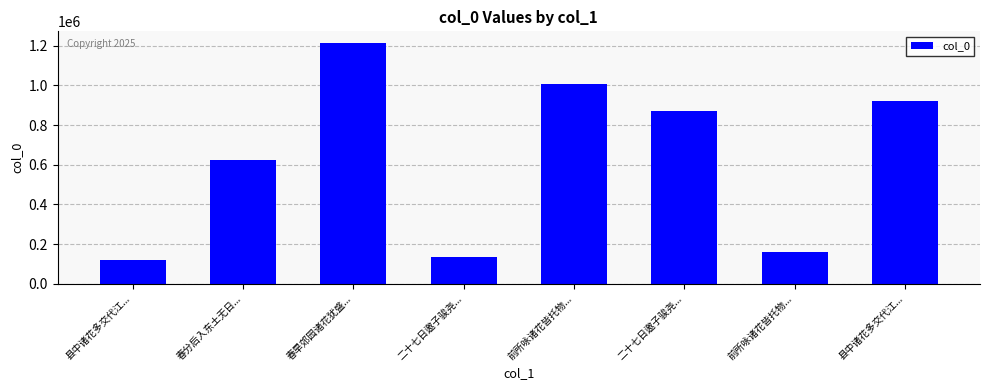

Are the bars grouped side by side (vs. stacked)?

No